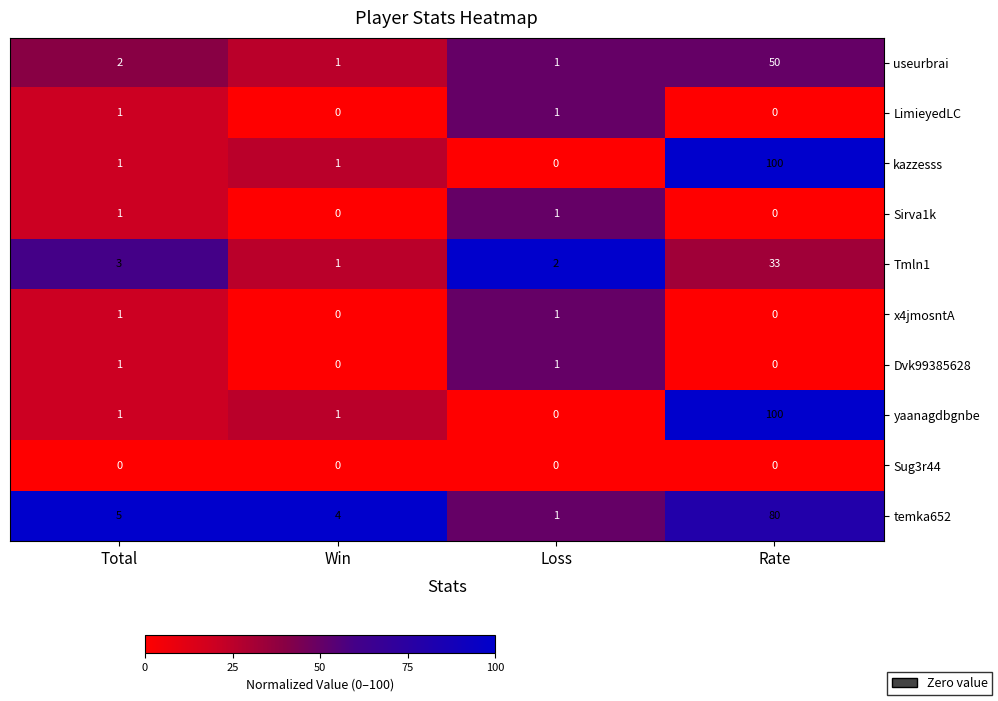

At which category is the sum across all series the highest?

Rate